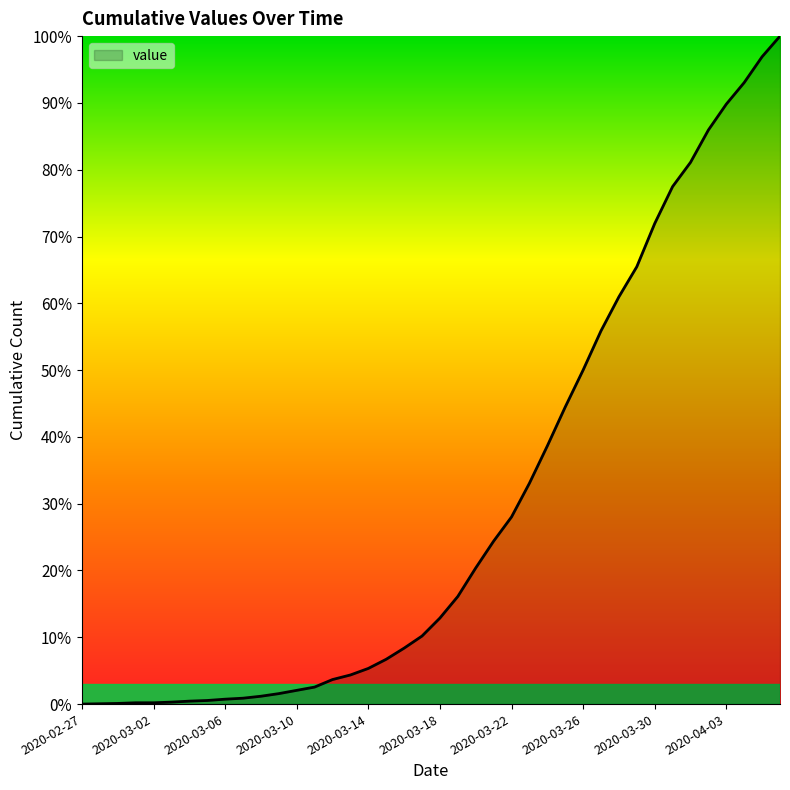

Rank the categories by value from highest to lowest.

2020-04-06, 2020-04-05, 2020-04-04, 2020-04-03, 2020-04-02, 2020-04-01, 2020-03-31, 2020-03-30, 2020-03-29, 2020-03-28, 2020-03-27, 2020-03-26, 2020-03-25, 2020-03-24, 2020-03-23, 2020-03-22, 2020-03-21, 2020-03-20, 2020-03-19, 2020-03-18, 2020-03-17, 2020-03-16, 2020-03-15, 2020-03-14, 2020-03-13, 2020-03-12, 2020-03-11, 2020-03-10, 2020-03-09, 2020-03-08, 2020-03-07, 2020-03-06, 2020-03-05, 2020-03-04, 2020-03-03, 2020-03-01, 2020-03-02, 2020-02-29, 2020-02-28, 2020-02-27